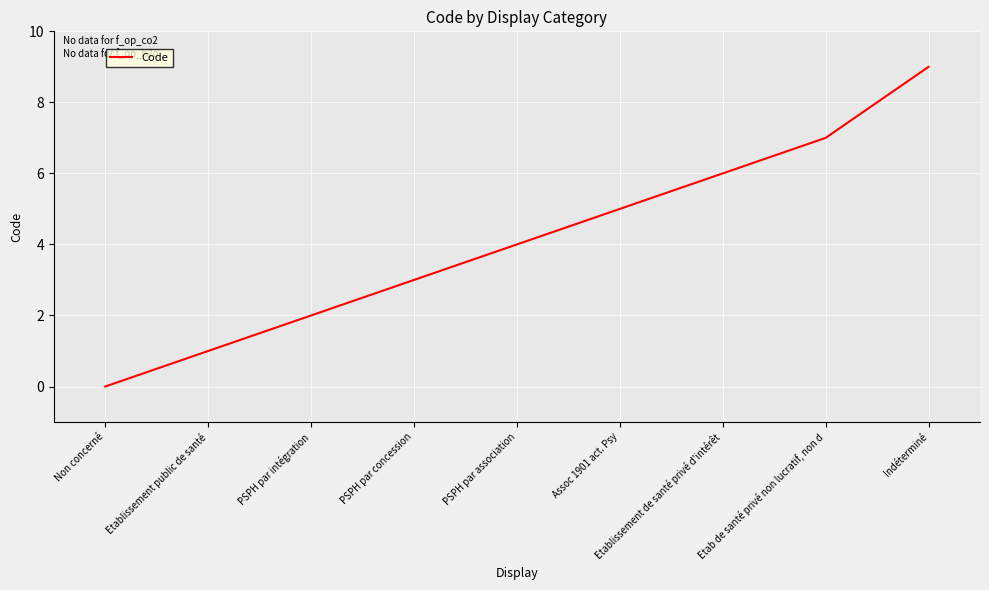

What is the change in value from Non concerné to Assoc 1901 act. Psy?

+5